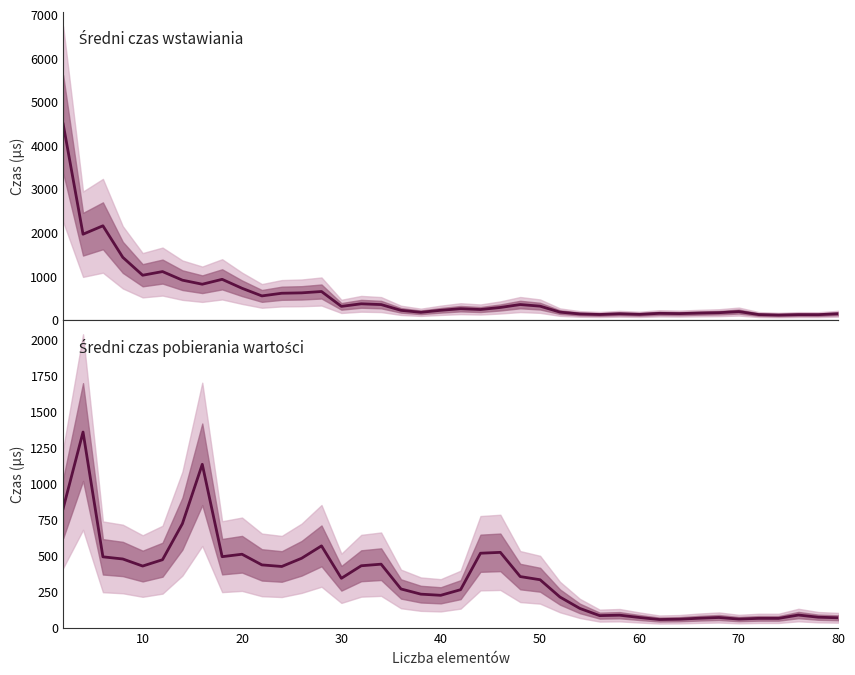

What is the minimum value for Średni czas pobierania wartości?

56